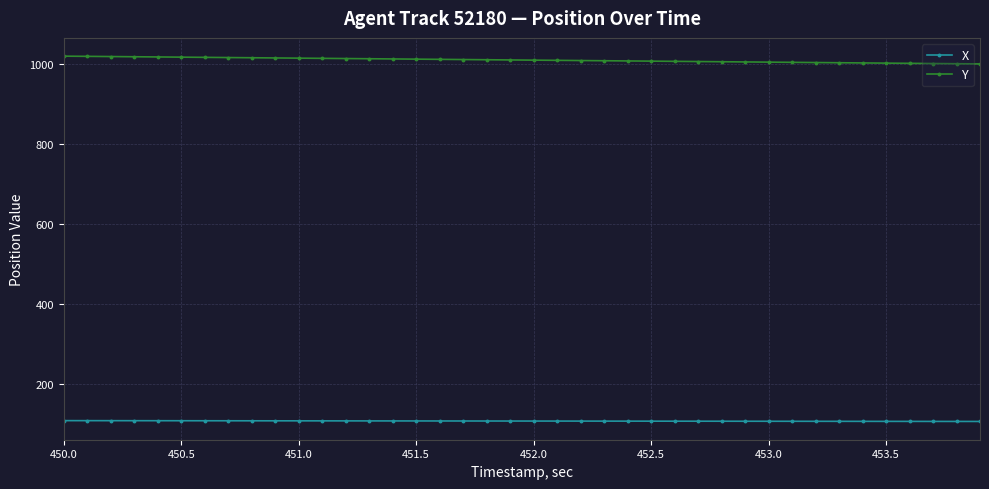

At how many categories does at least one series exceed 650?

40